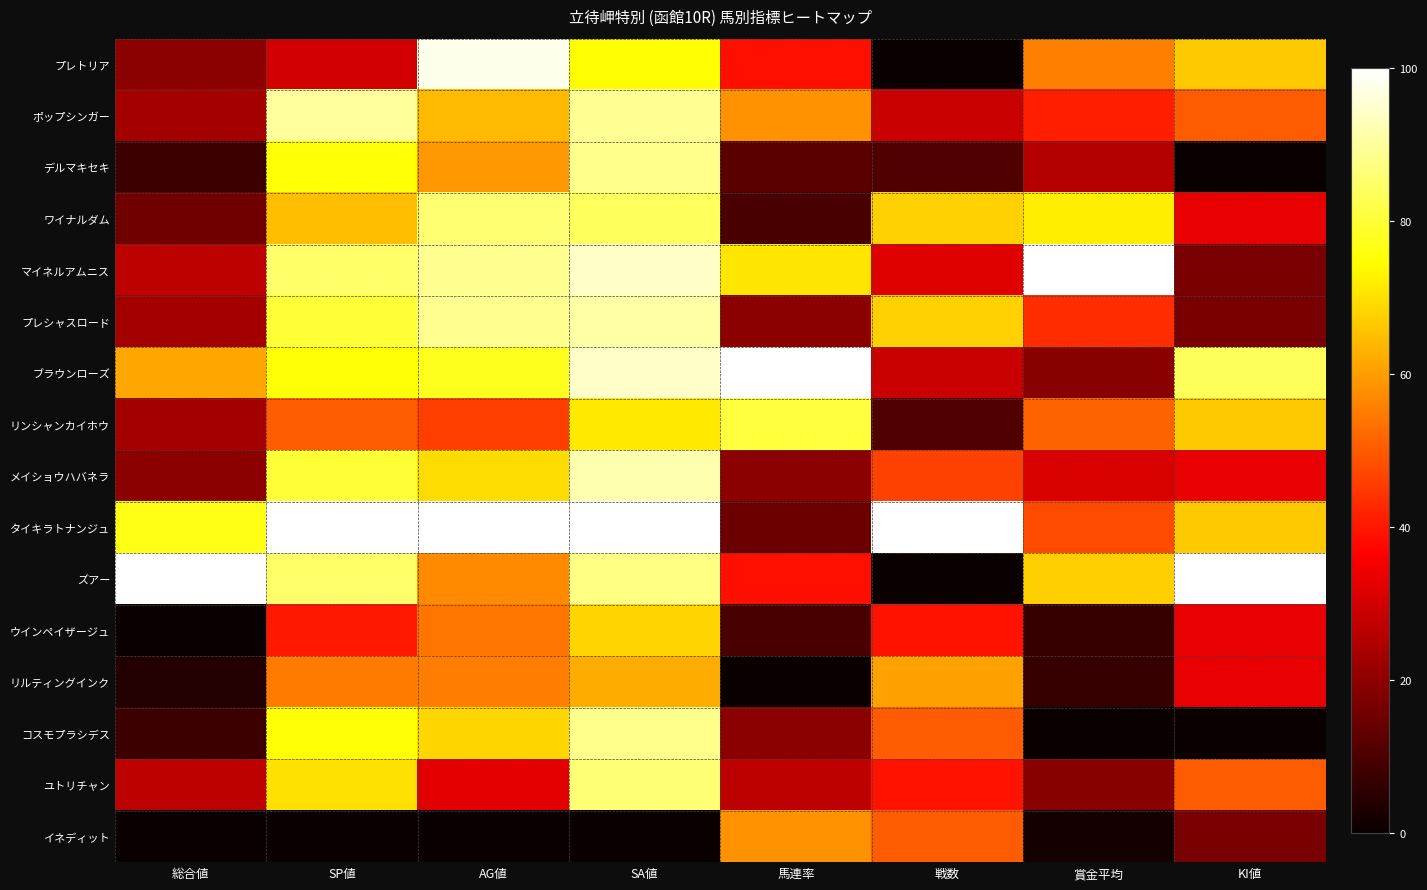

At how many categories does at least one series exceed 0?

8